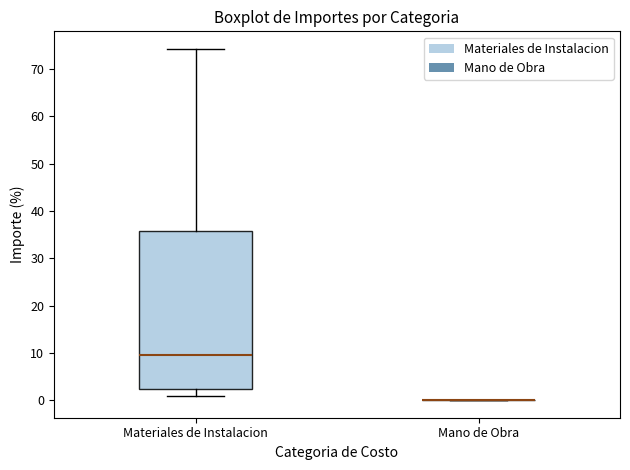

Reading left to right, read every box against the y-axis: the position of its median line, the range the box covers, and the ends of its whiskers. The values are not printed on the chart, so give them approximately, as read against the axis.

Materiales de Instalacion: median 9, box 2 to 36, whiskers 1 to 74
Mano de Obra: box collapsed to a line at 0, whiskers 0 to 0